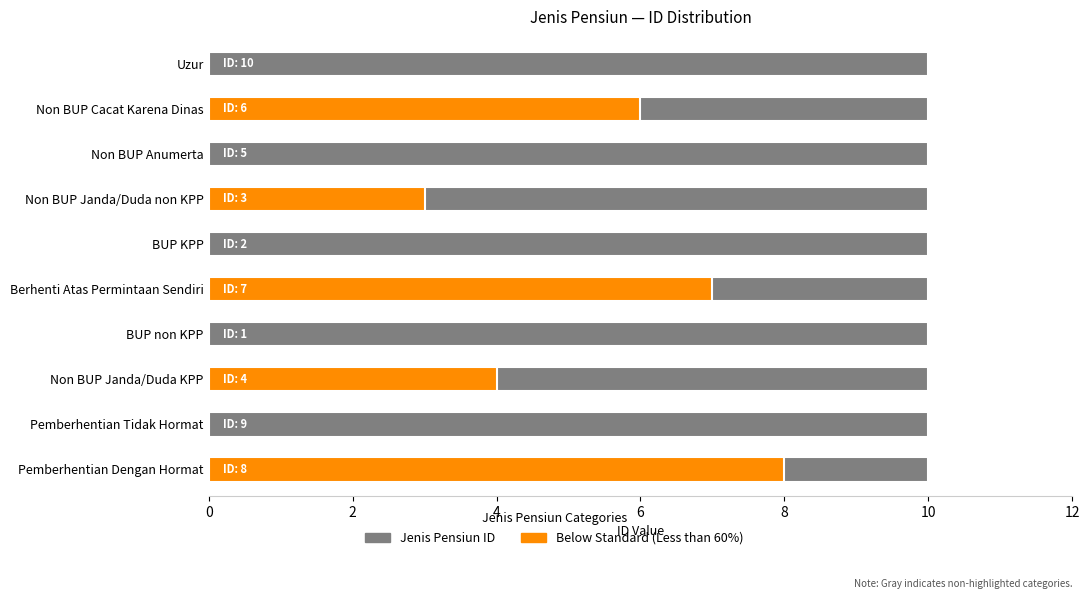

What is the sum of all values?

55